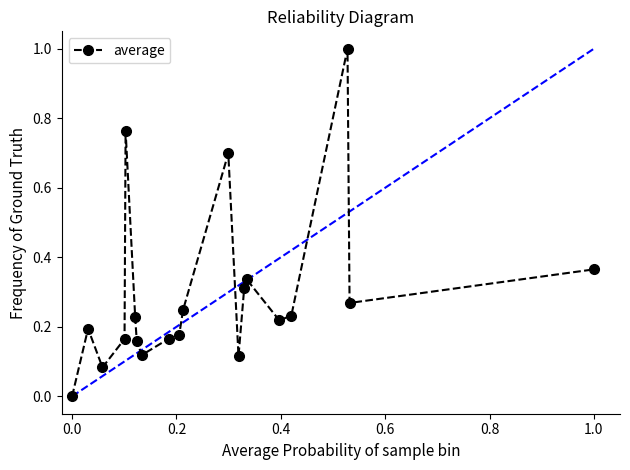

True or false: there are more than 2 points higher than both neighbors.

True